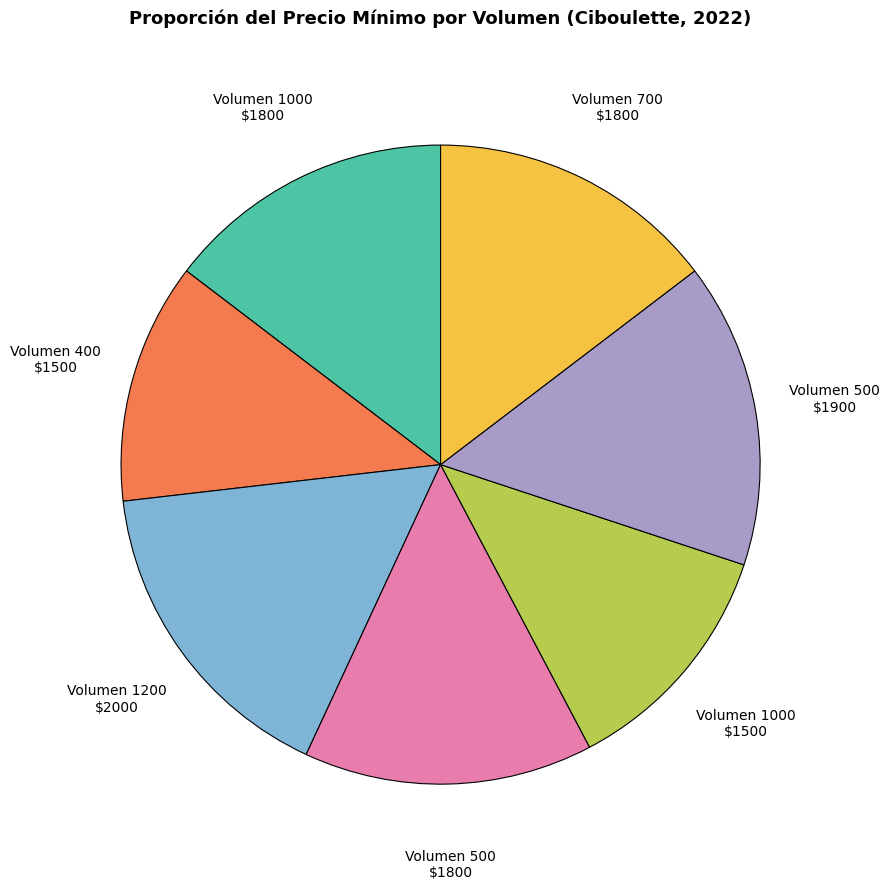

Is there a majority slice in this chart?

No